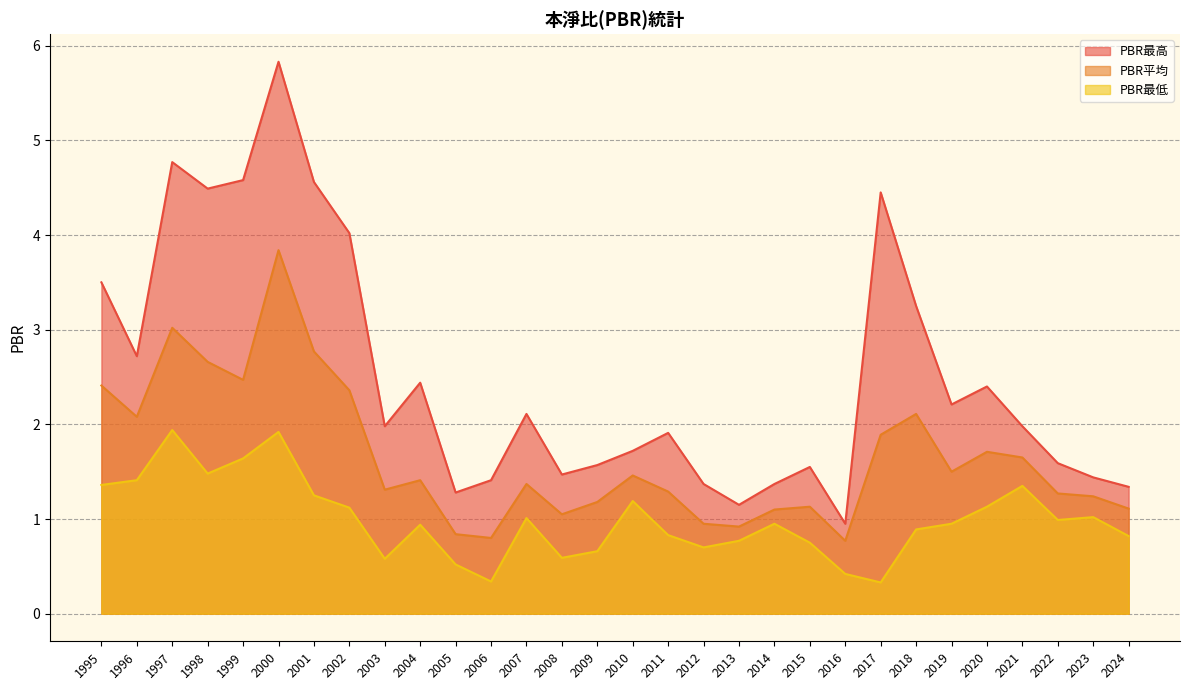

What is the spread (max minus min) of values at 2013?

0.4